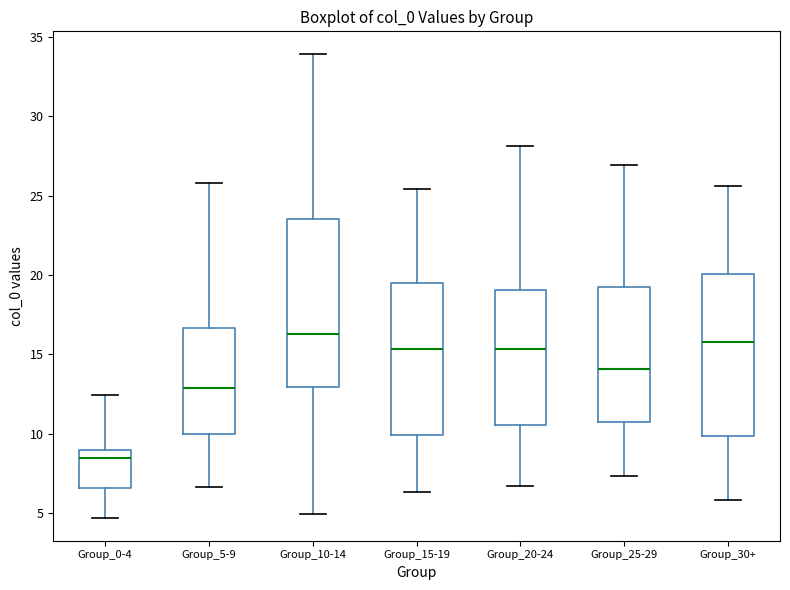

Where does the median line of the box for Group_20-24 sit on the y-axis? The values are not printed on the chart, so give them approximately, as read against the axis.

15.5